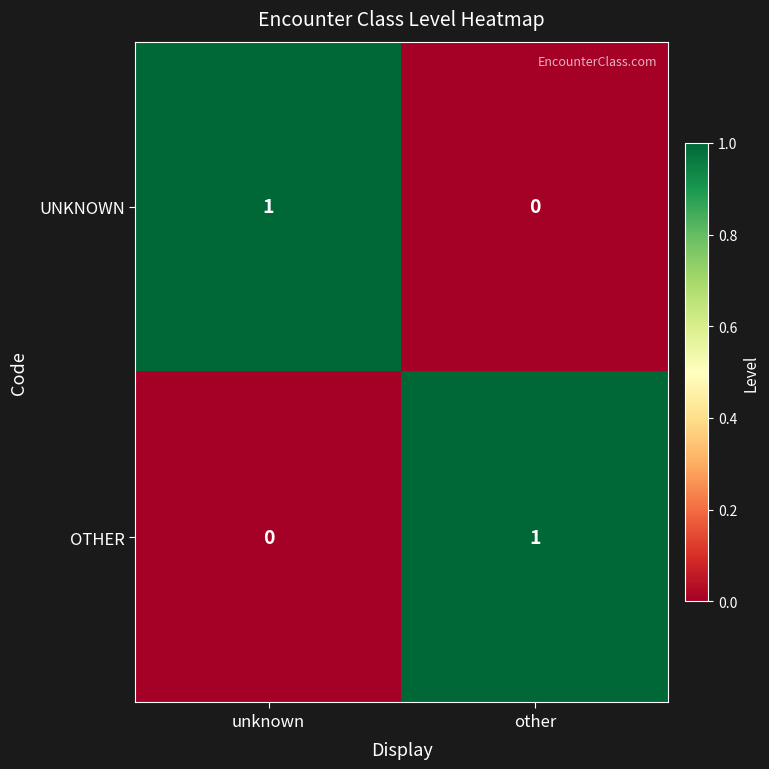

The value of UNKNOWN at other is 0. True or false?

True